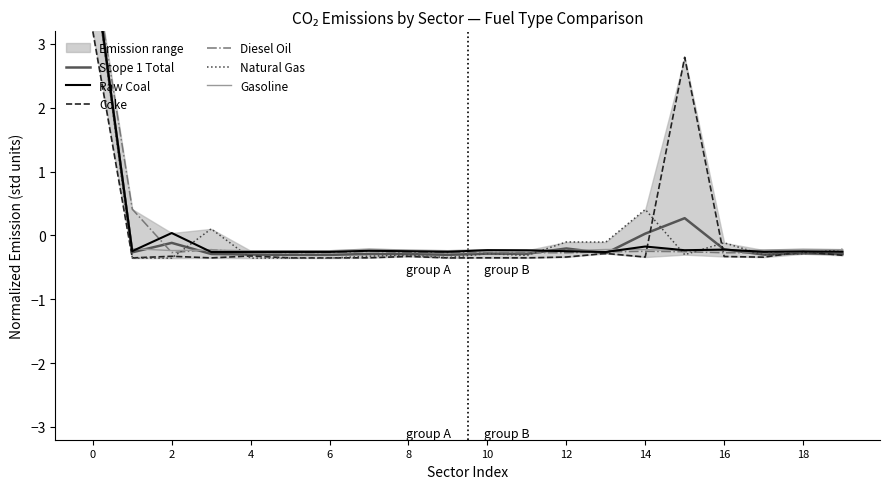

Rank the series by their maximum value, from lowest to highest.

Coke, Natural Gas, Diesel Oil, Scope 1 Total, Raw Coal, Gasoline